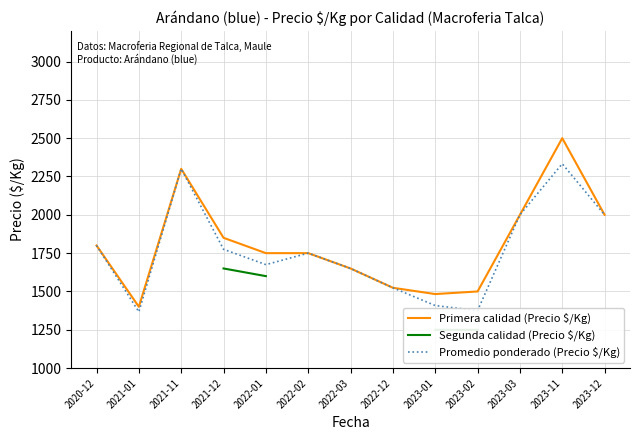

What is the value of the Promedio ponderado (Precio $/Kg) point at the 10th from the left?

1375.0